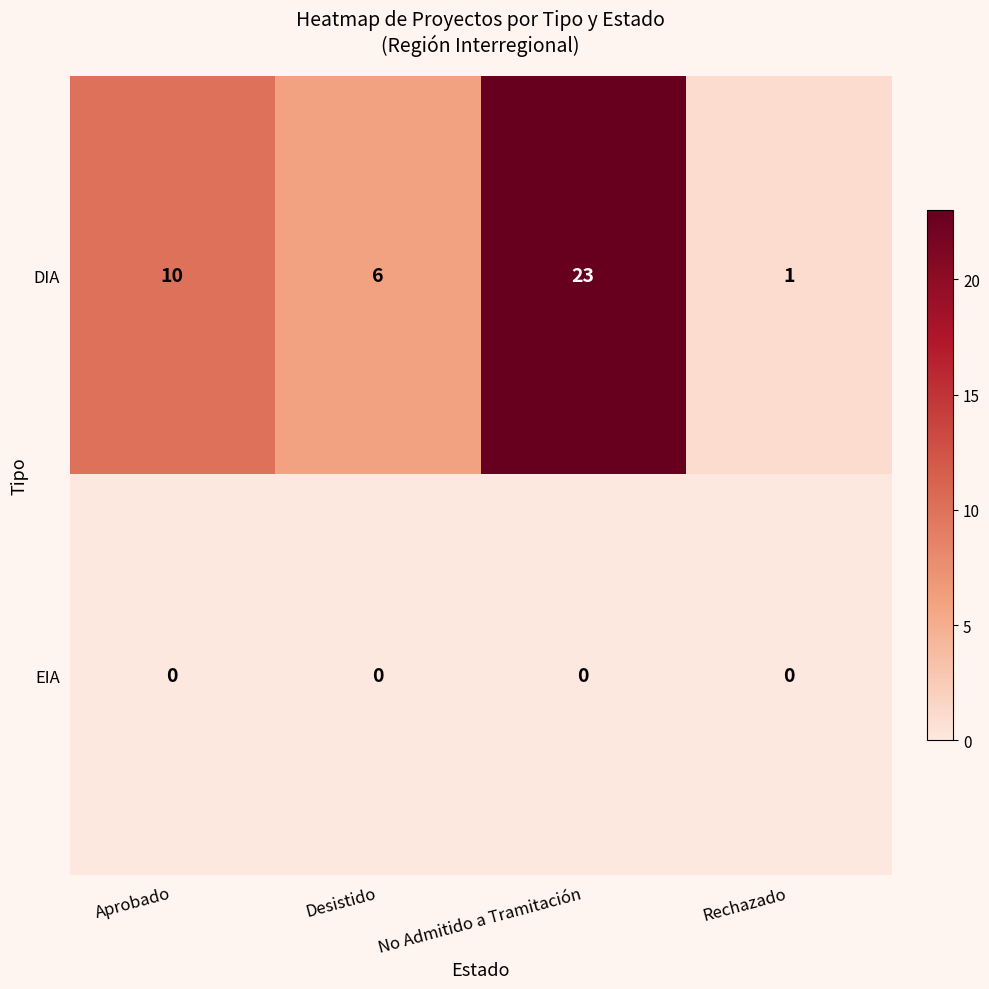

How many distinct data groups are displayed?

2